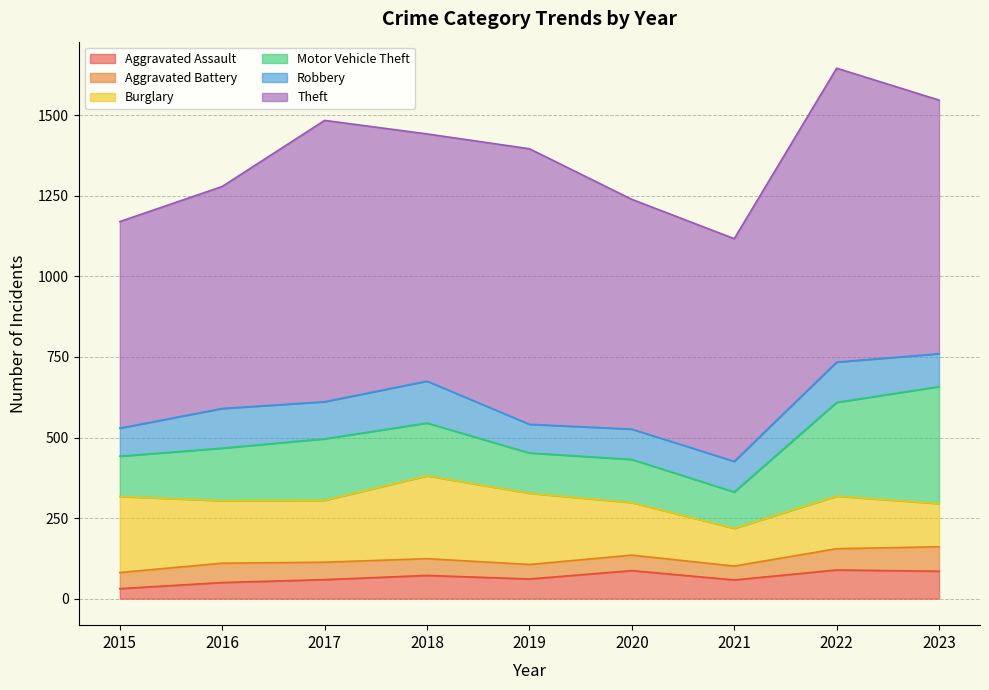

At how many categories does at least one series exceed 377?

9